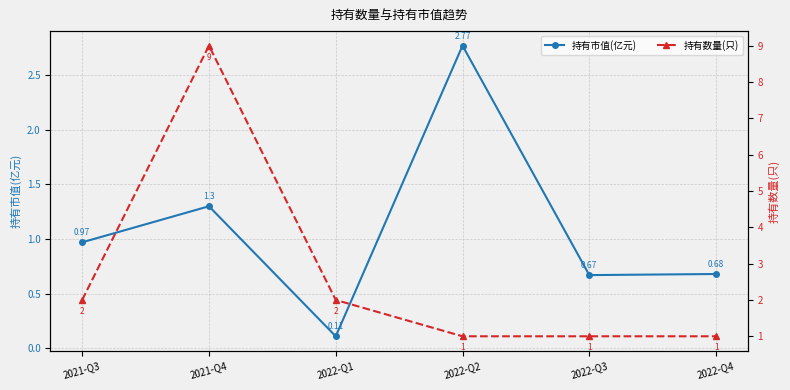

Where is the first local maximum for 持有数量(只)?

2021-Q4